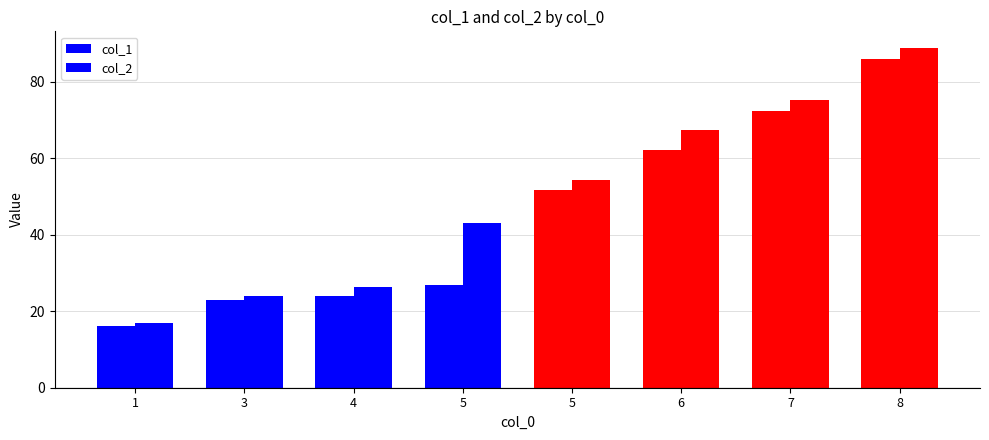

What is the highest value of the col_1 series?

86.0